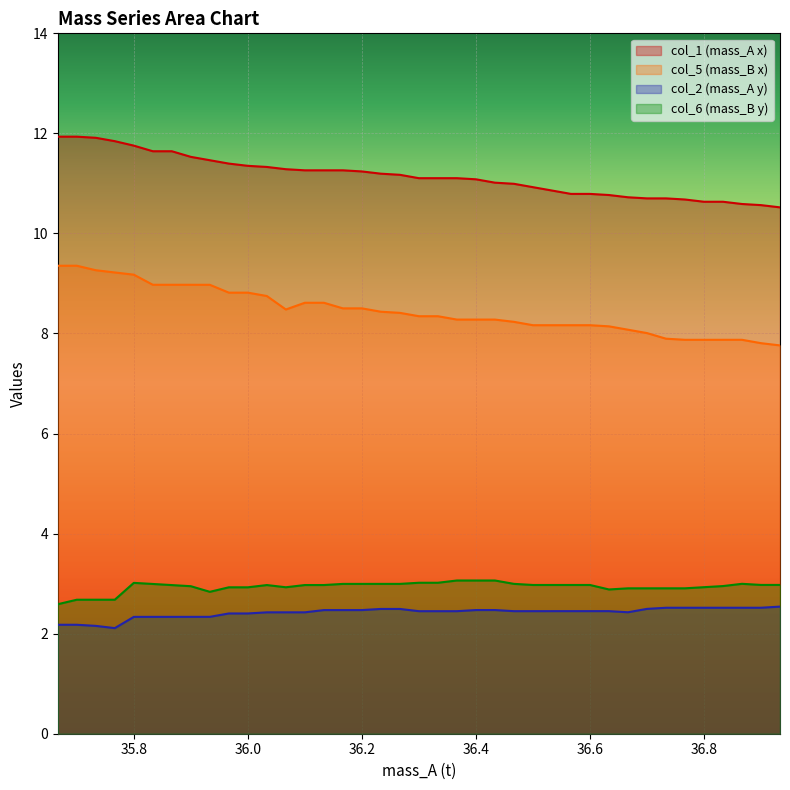

What is the sum of all col_6 values?

114.5